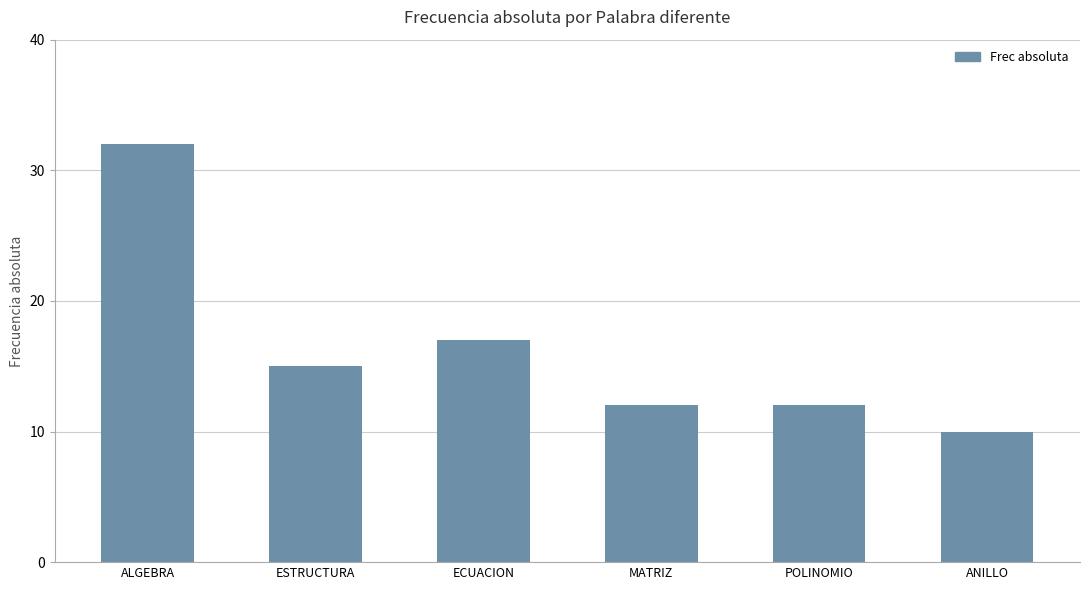

What is the change in value from ALGEBRA to POLINOMIO?

-20